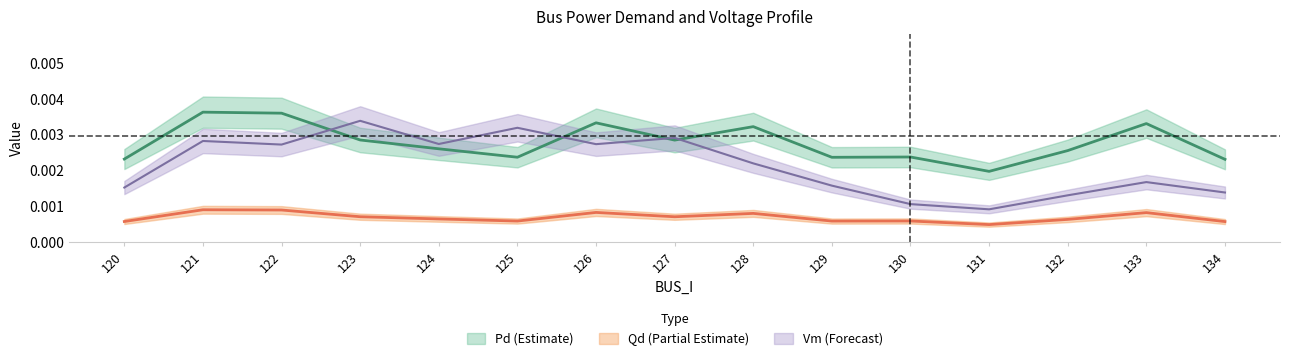

True or false: Pd has a value of 0.0 at 131.

True